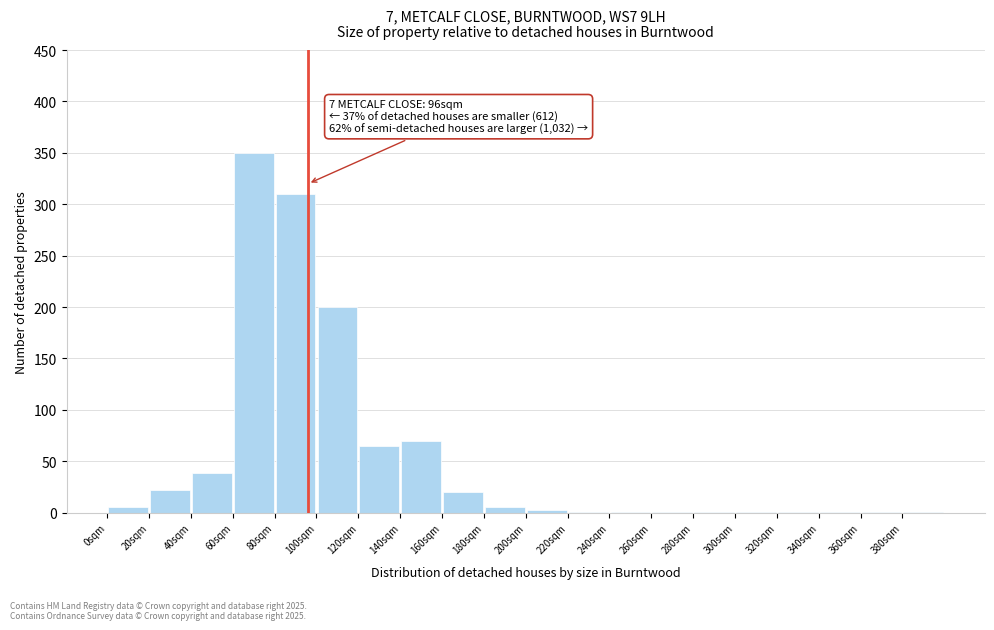

Which range on the x-axis has the tallest bar?

60 to 80